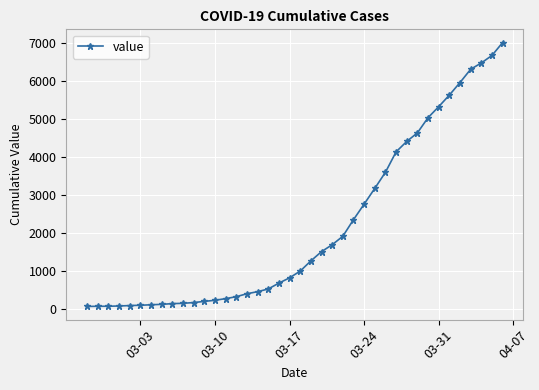

What is the greatest value displayed?

7003